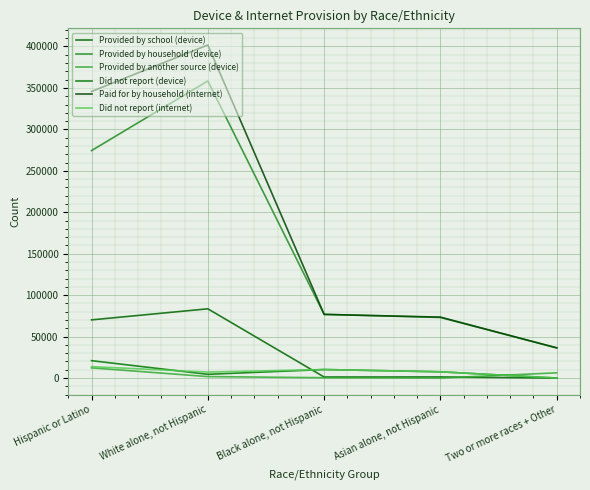

What is the label of the 2nd point from the right?

Asian alone, not Hispanic